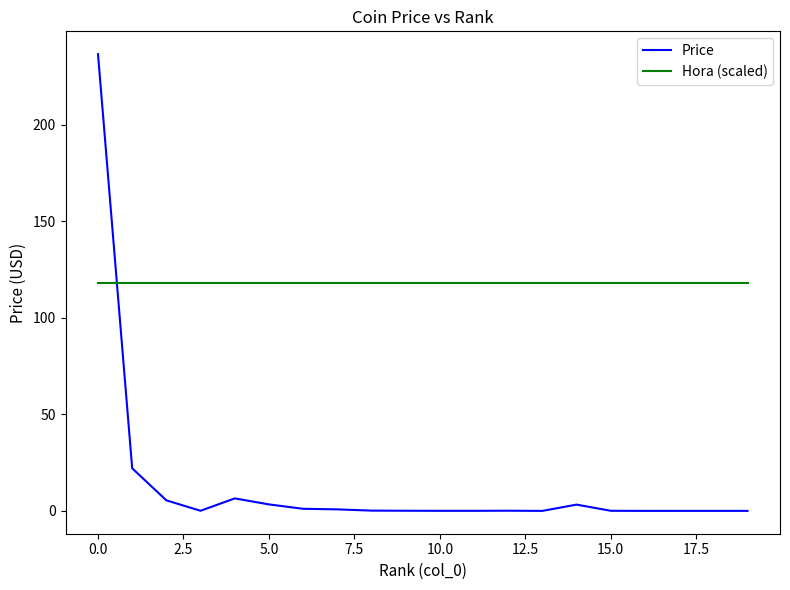

After their last crossing, which series has the higher values: Hora (scaled) or Price?

Hora (scaled)